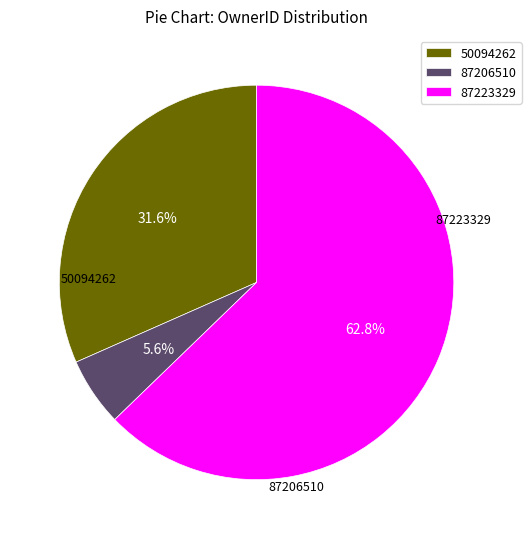

To the nearest percent, what is the combined percentage of 87223329 and 87206510?

68%